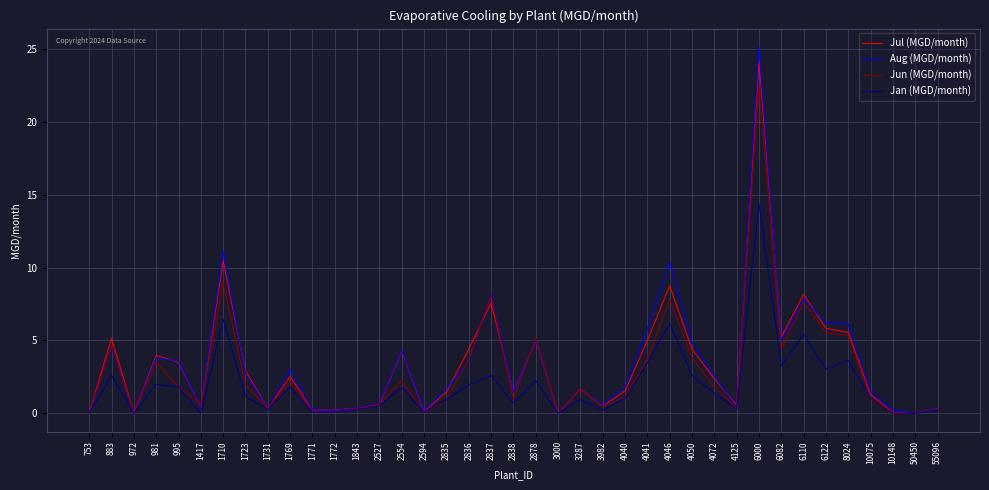

At which label is Aug (MGD/month) closest to 12?

1710